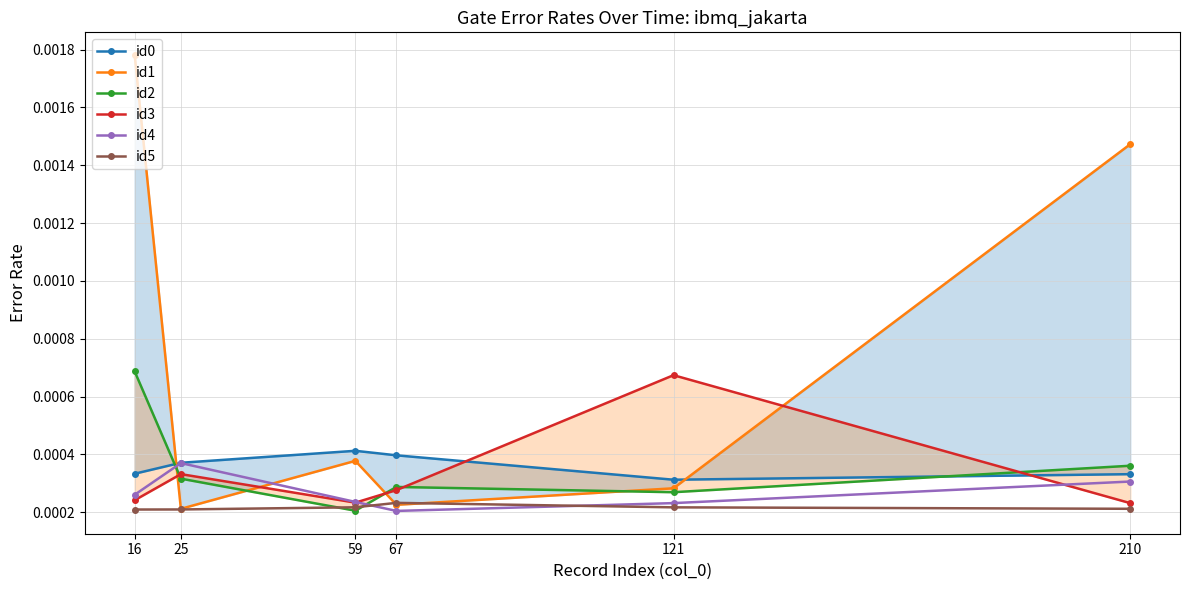

What are all the series names shown in the legend?

id0, id1, id2, id3, id4, id5